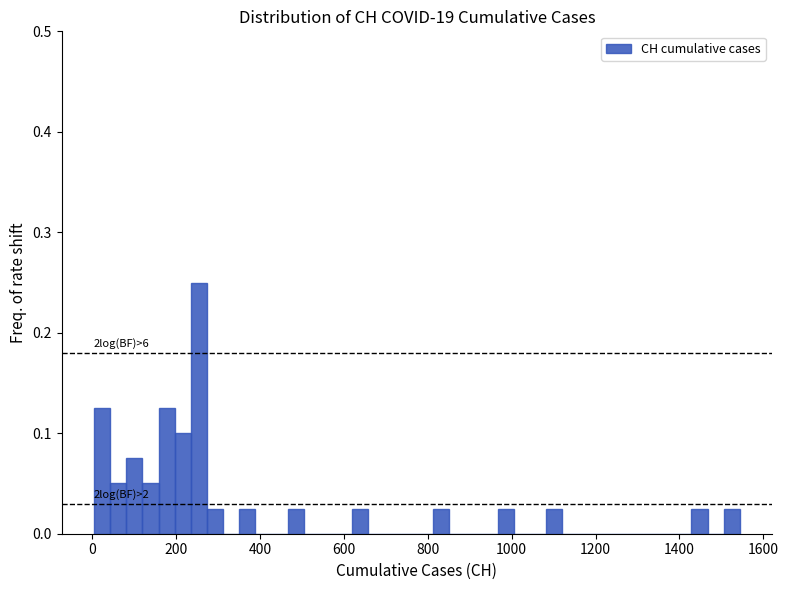

Around what value on the x-axis is the tallest bar? Give the approximate position of its centre, as read against the axis.

260